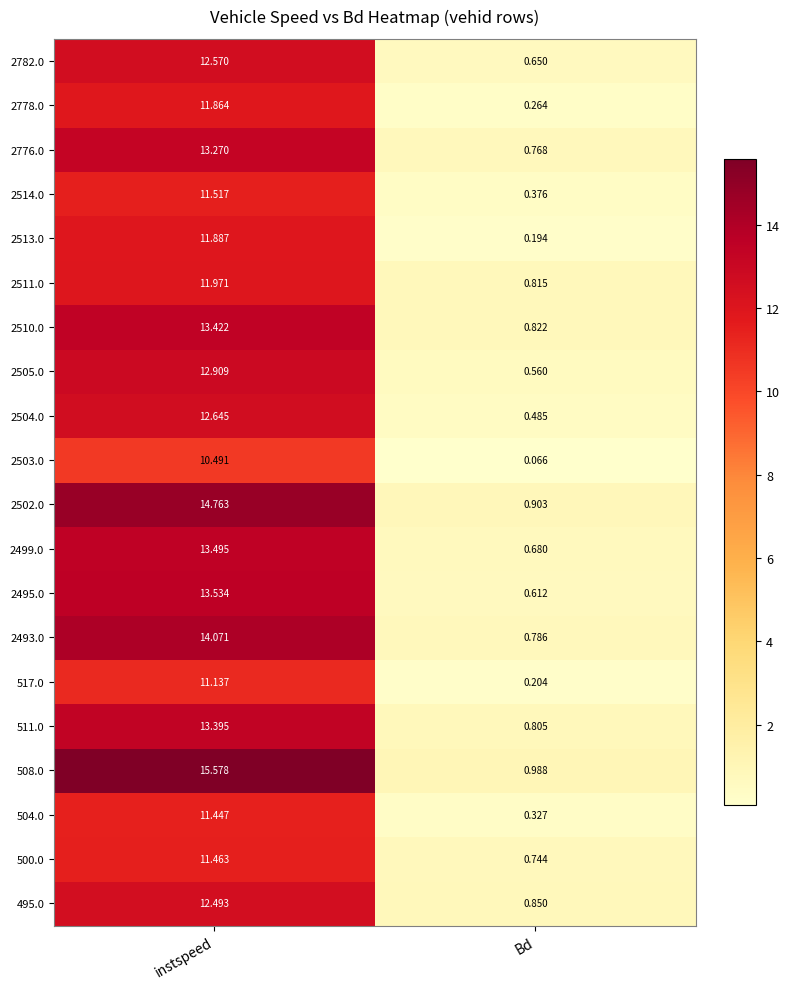

Which label corresponds to the largest value in the chart?

instspeed